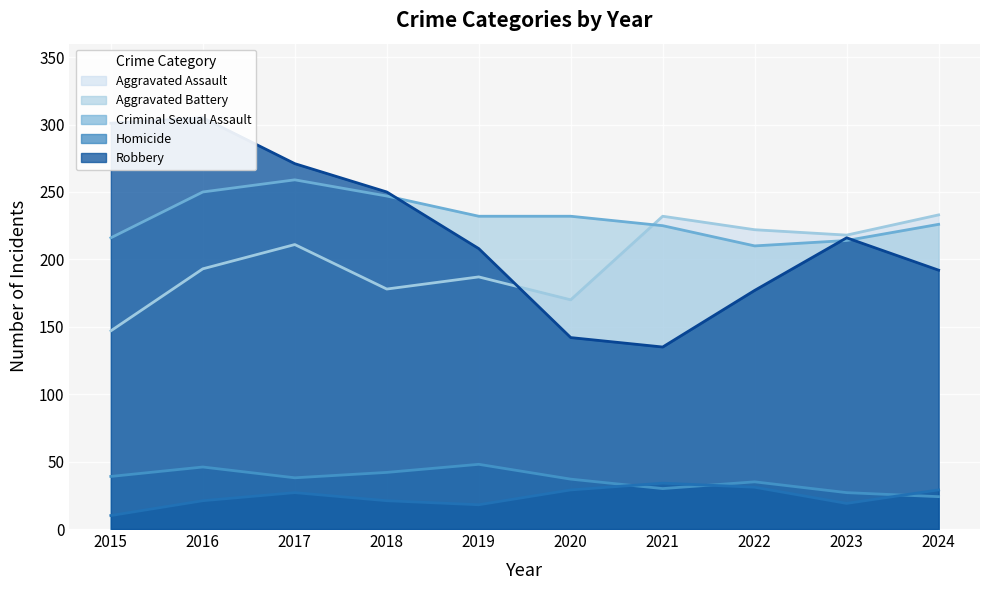

At which category is the sum across all series the highest?

2016